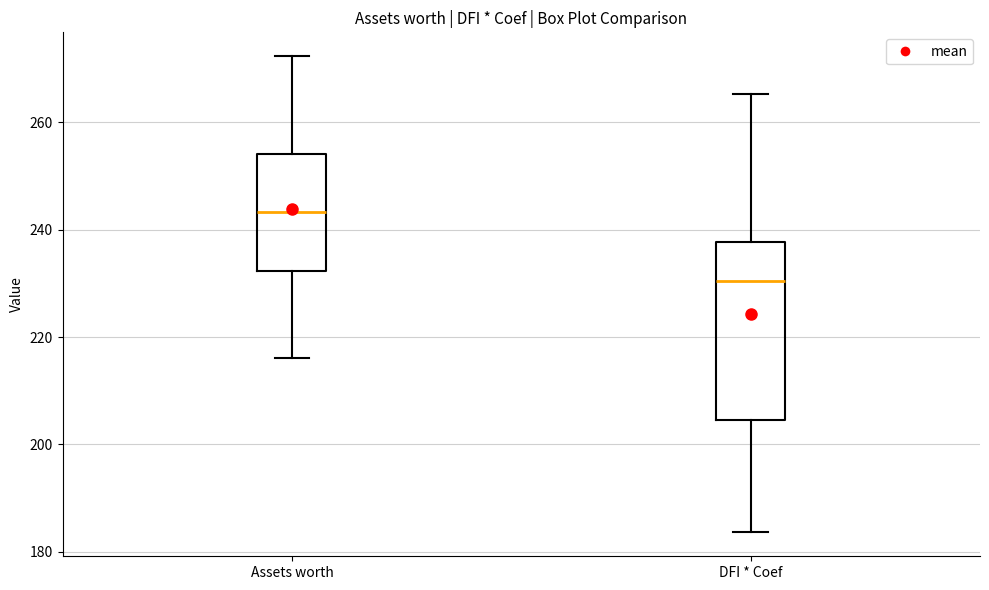

Which box is the tallest, from its lower edge to its upper edge?

DFI * Coef